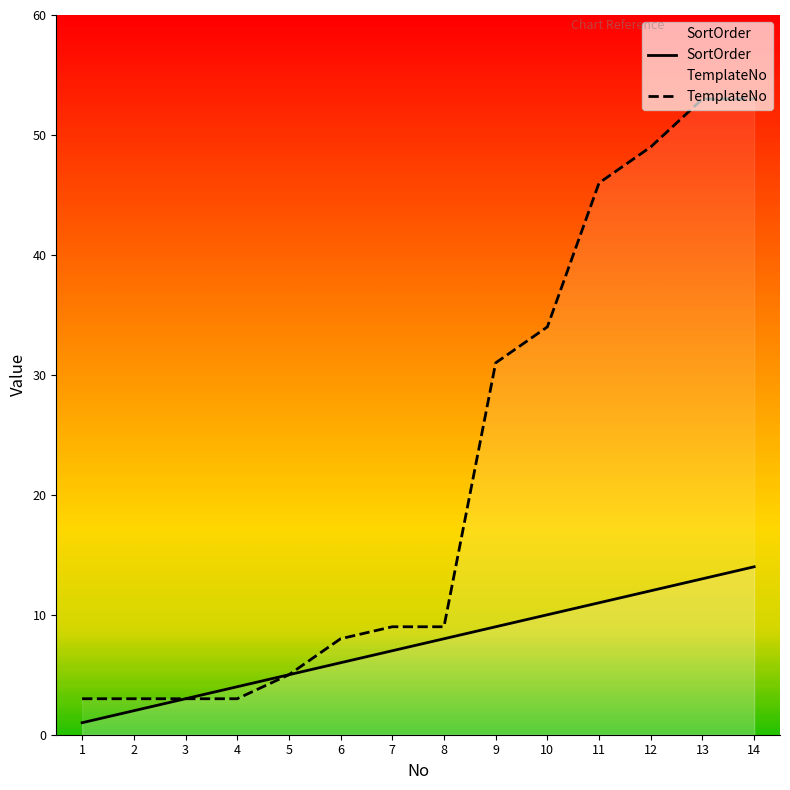

Where is TemplateNo nearest to the value 28?

9